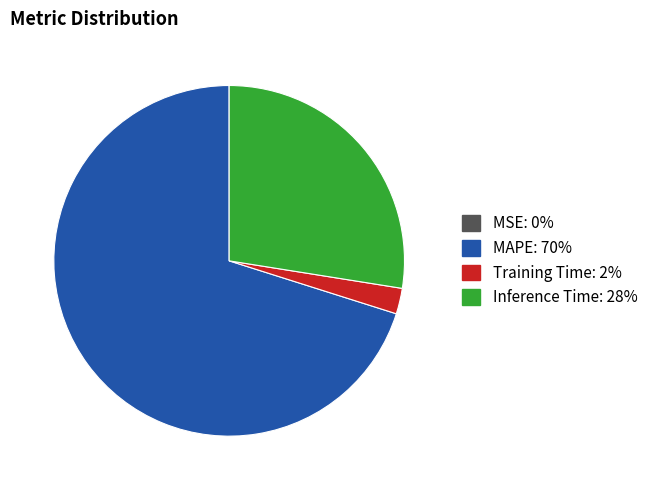

Is there any slice that represents more than half of the pie?

Yes